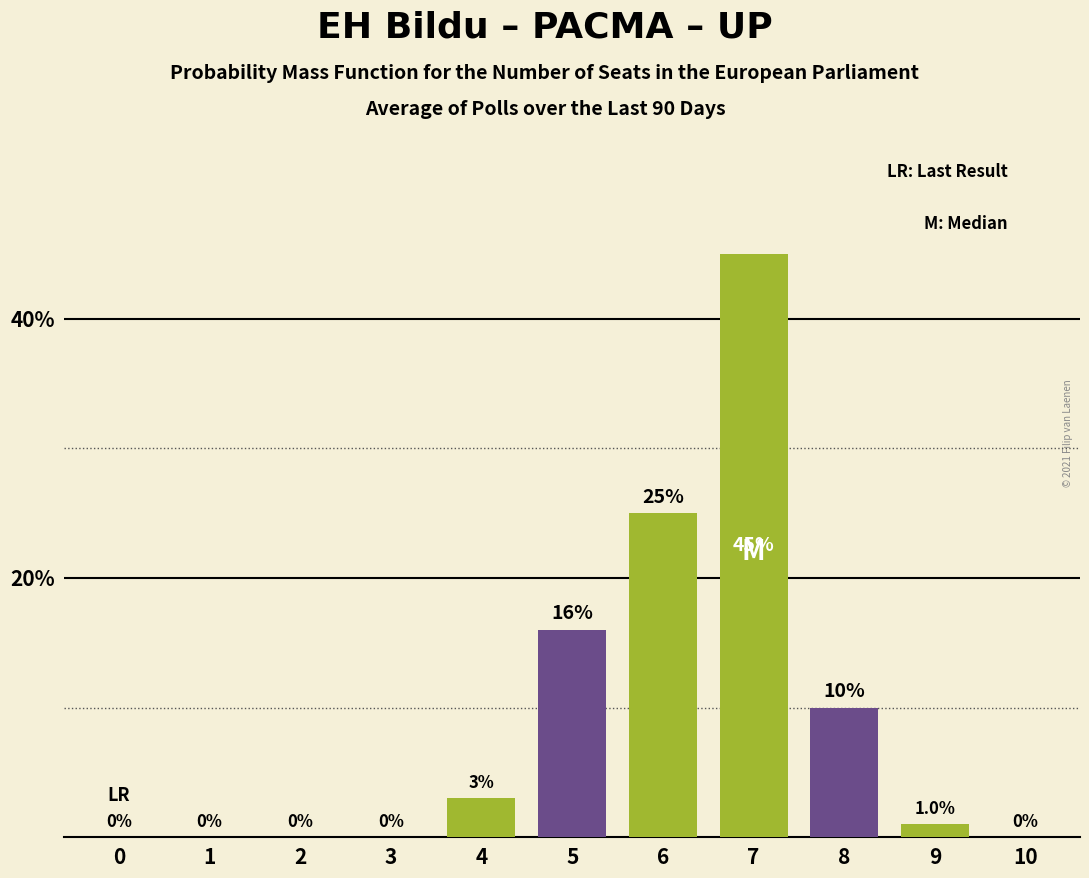

Reading left to right, what are all the values shown in this chart?

0=0	1=0	2=0	3=0	4=3	5=16	6=25	7=45	8=10	9=1	10=0